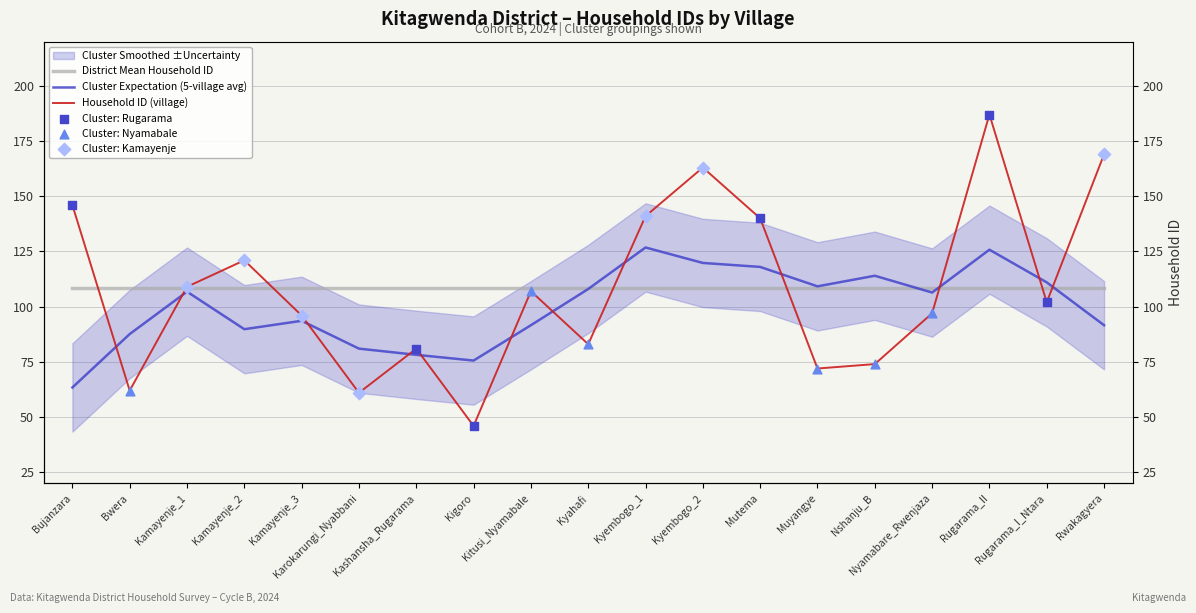

What is the change in value from Kyembogo_1 to Kyembogo_2?

+22